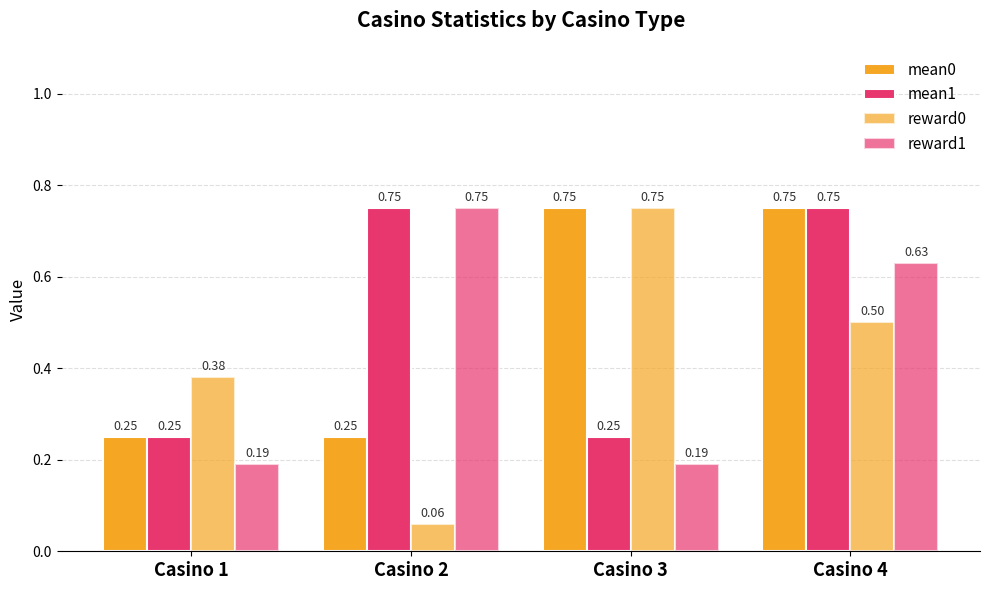

Does the chart contain stacked bars?

No